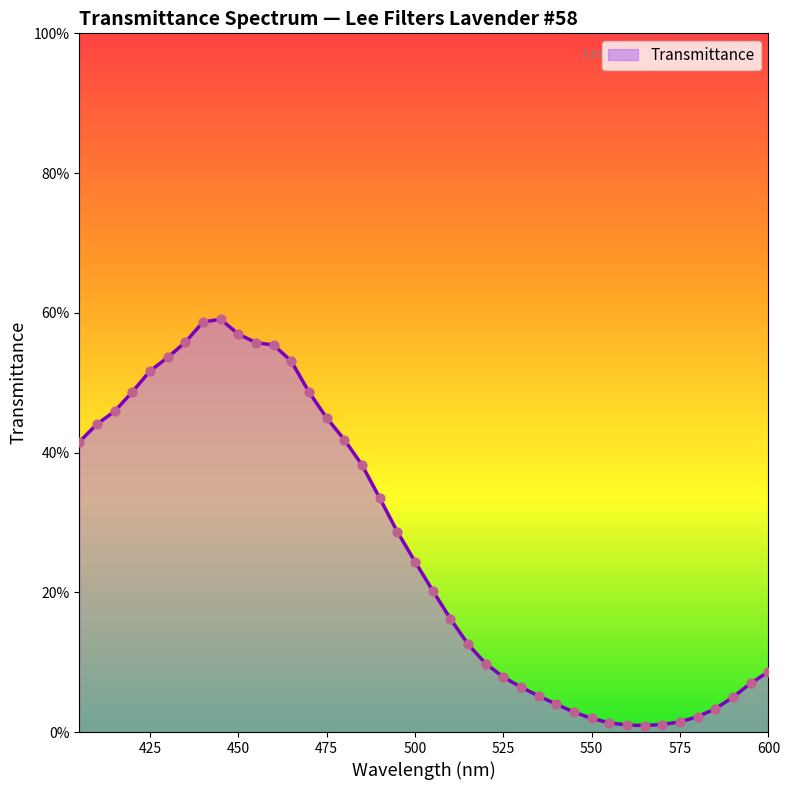

Does the chart have visible grid lines?

No